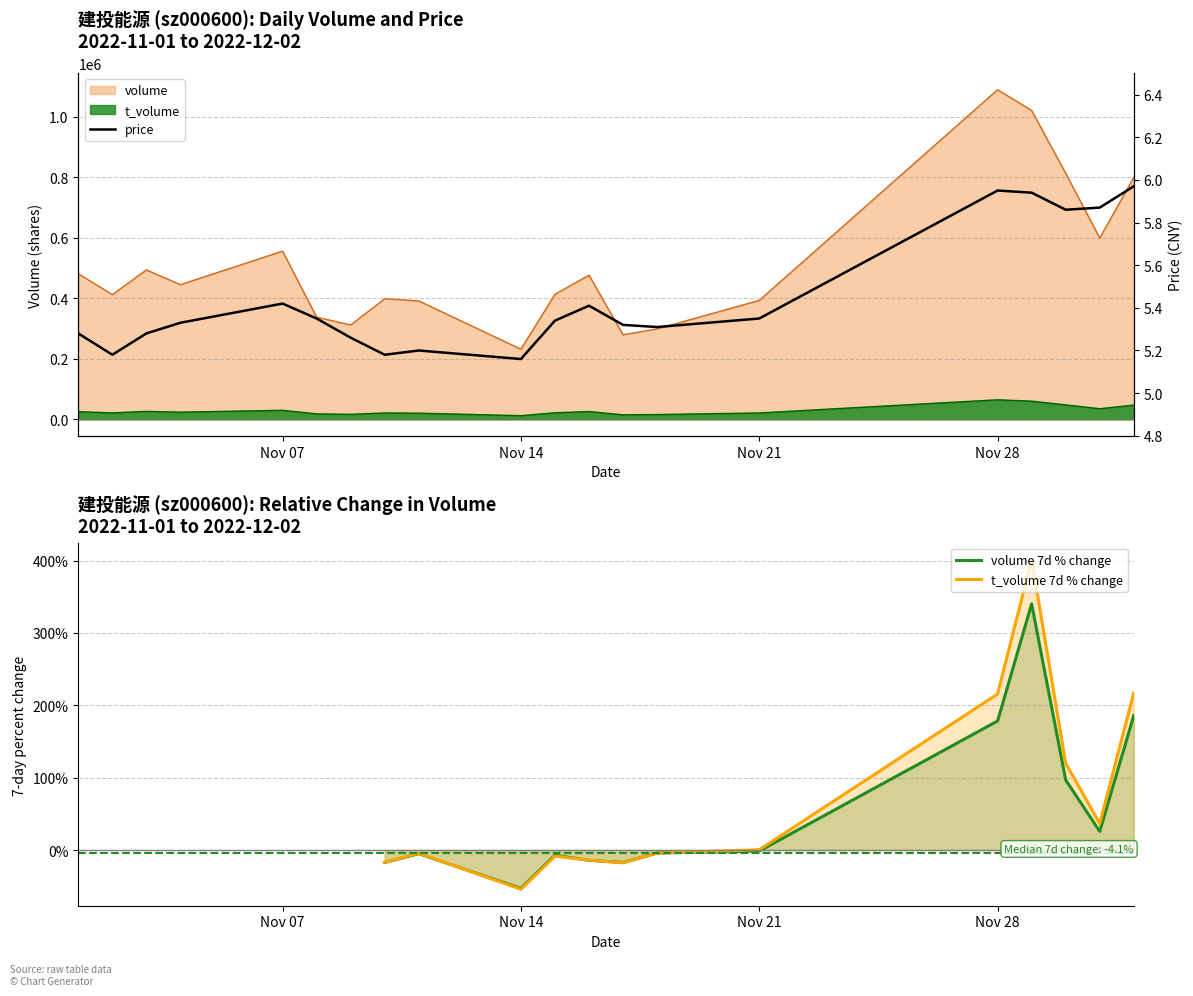

The value of t_volume at 2022-11-01 is 25216.0. True or false?

True